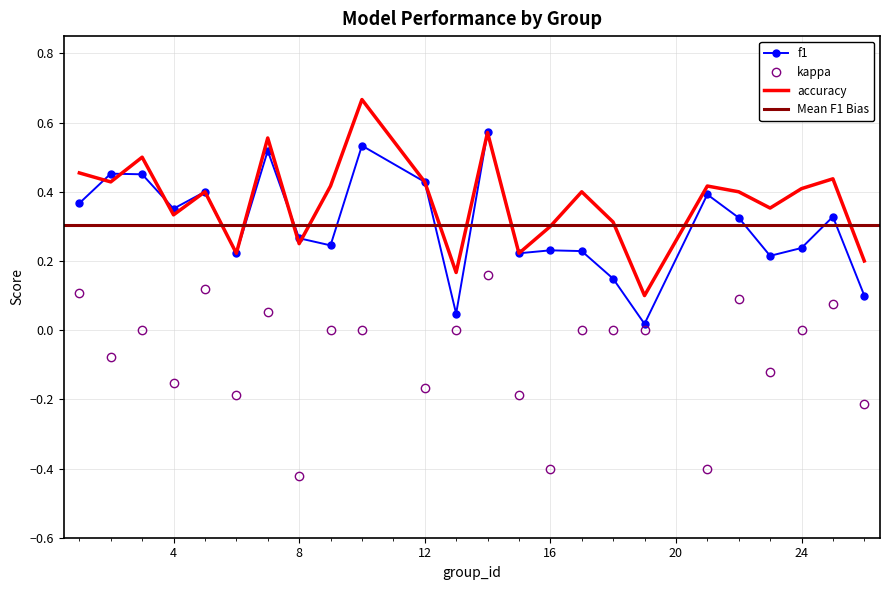

Rank the series by their average value, from lowest to highest.

kappa, f1, accuracy